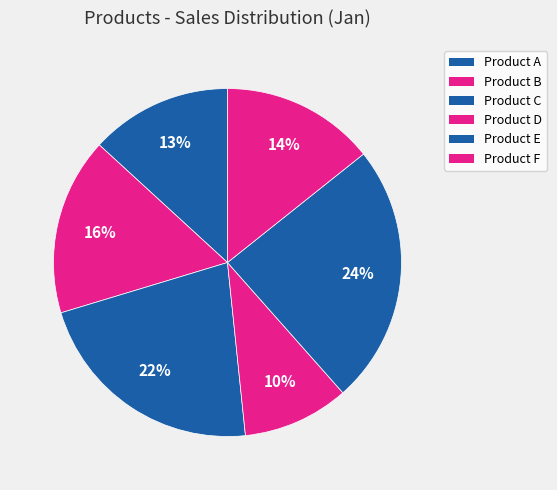

What percentage do Product A and Product B together represent?

29.7%